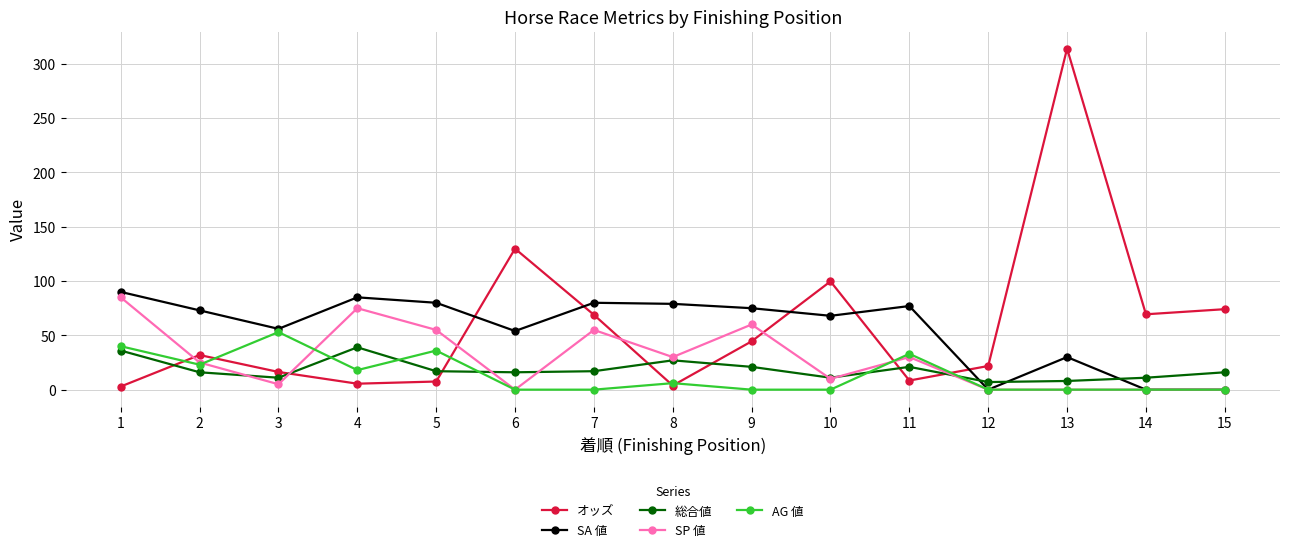

Is it true that オッズ equals 62.2 at 10?

False